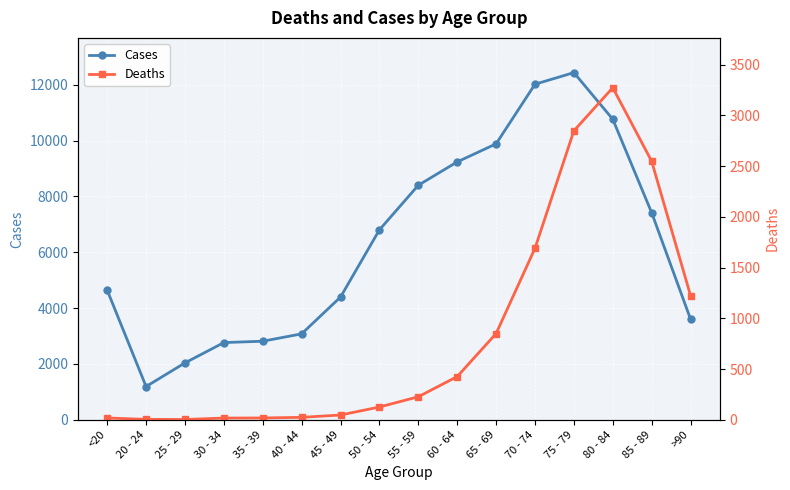

At which label does Cases first exceed 6803?

55 - 59